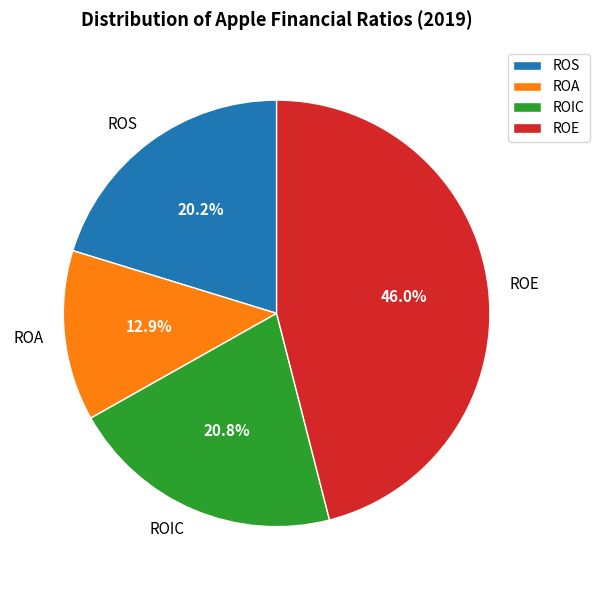

Between ROIC and ROE, which is larger?

ROE